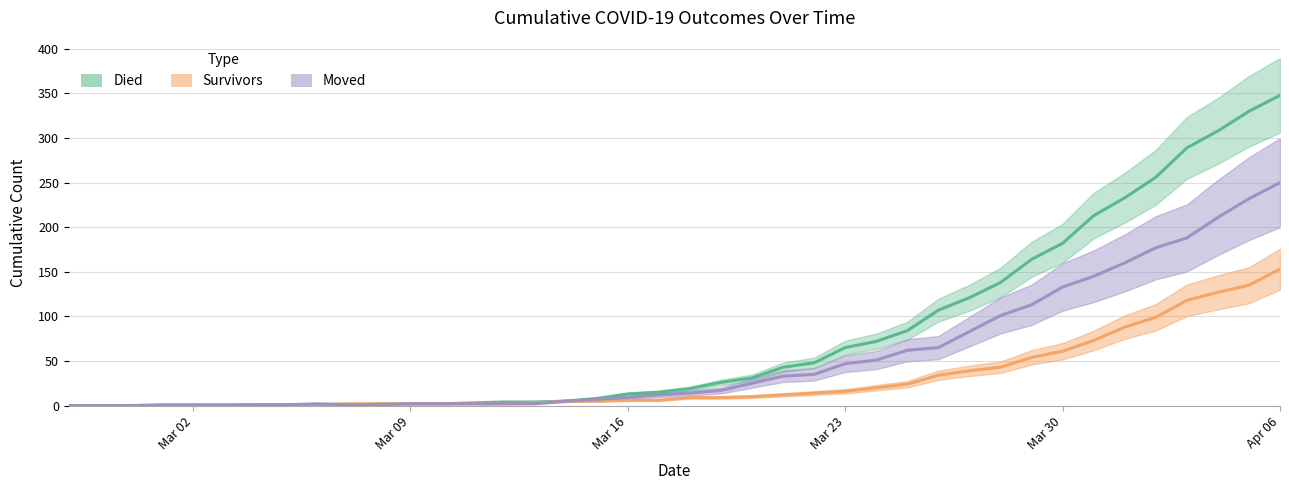

Is it true that moved equals 47 at Mar 23?

True